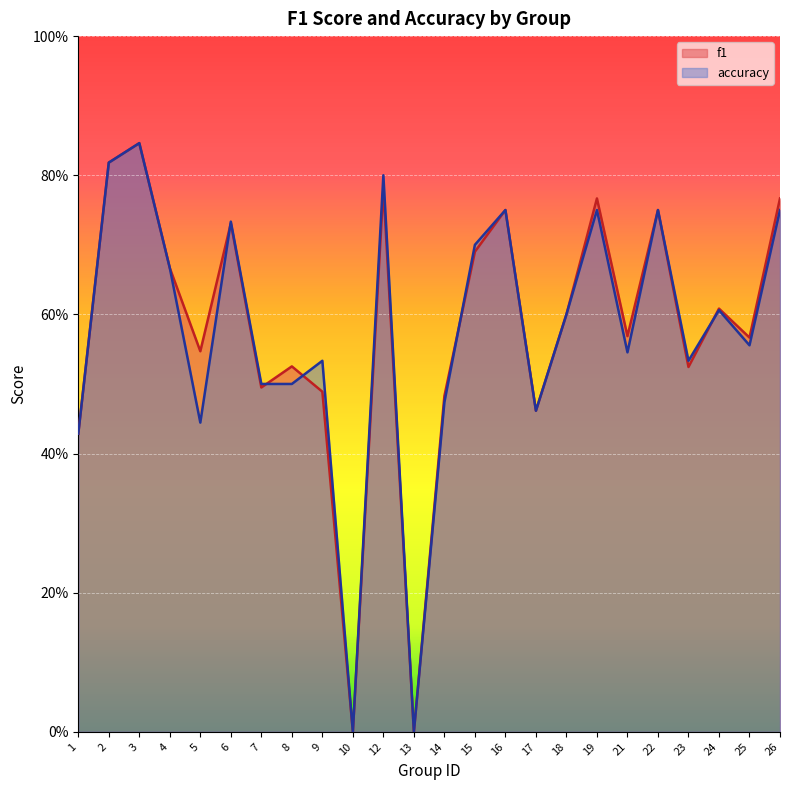

True or false: f1 and accuracy intersect in this chart.

True